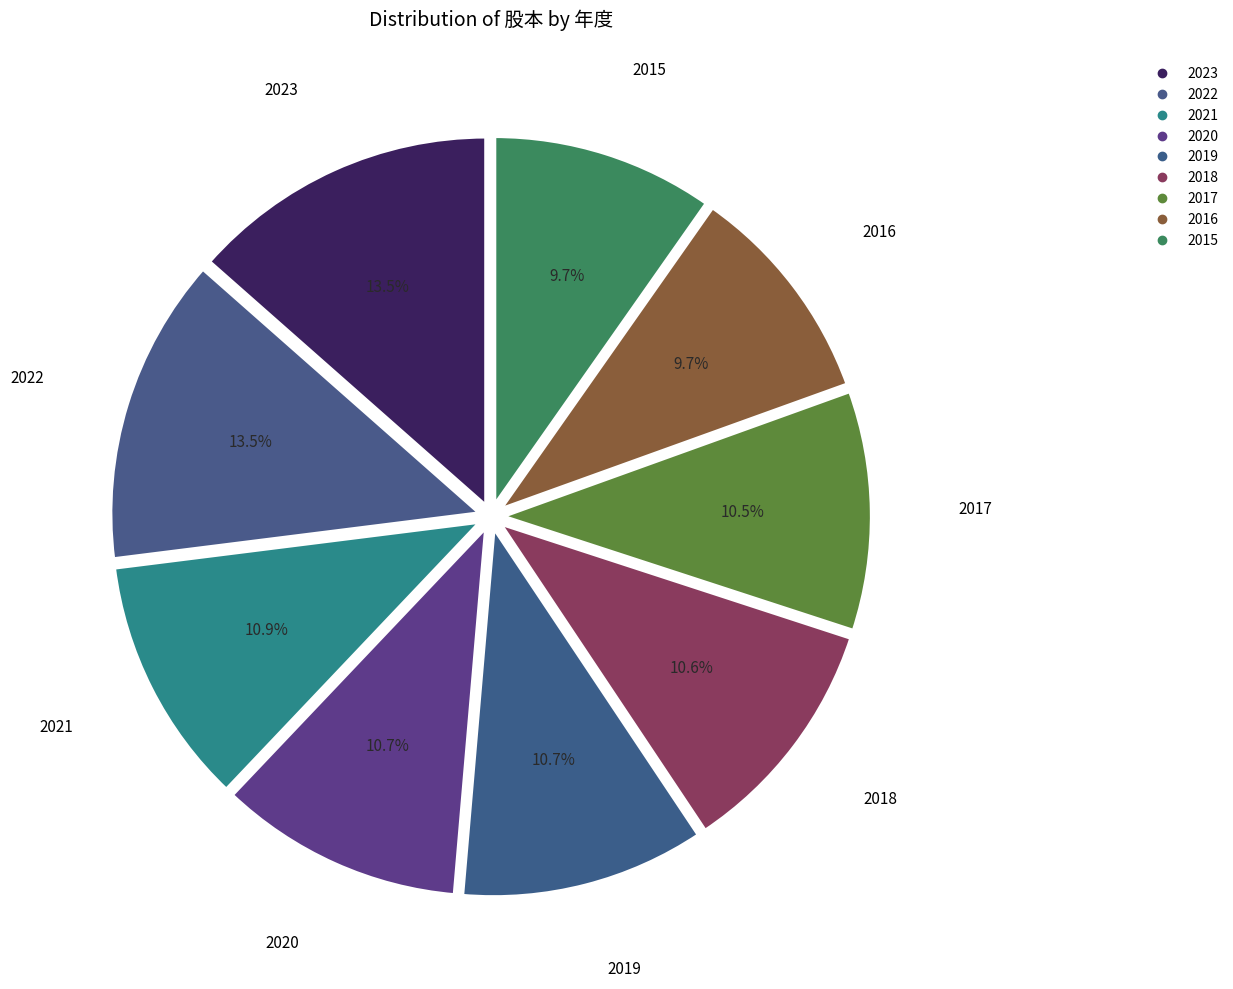

True or false: 2018 accounts for 1% of the total.

False